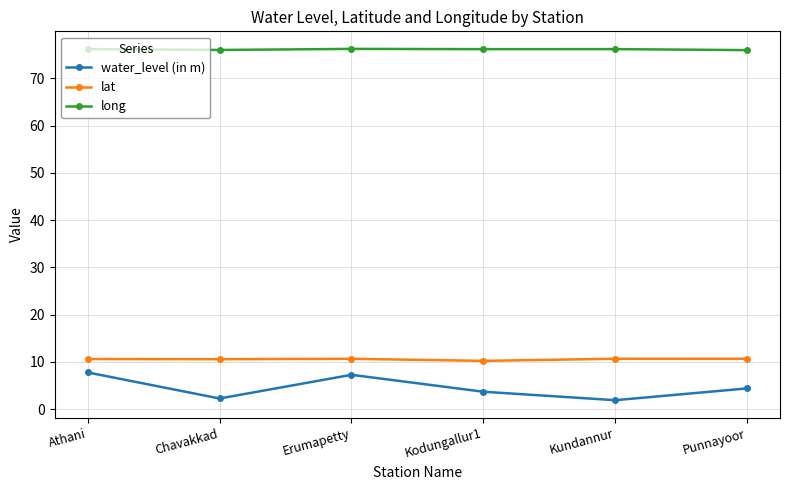

True or false: long and water_level (in m) cross at least once.

False